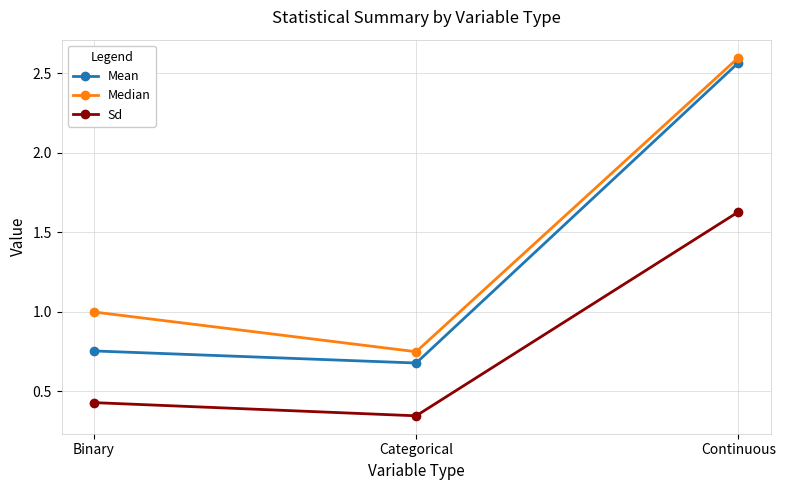

Count the number of data series in this chart.

3